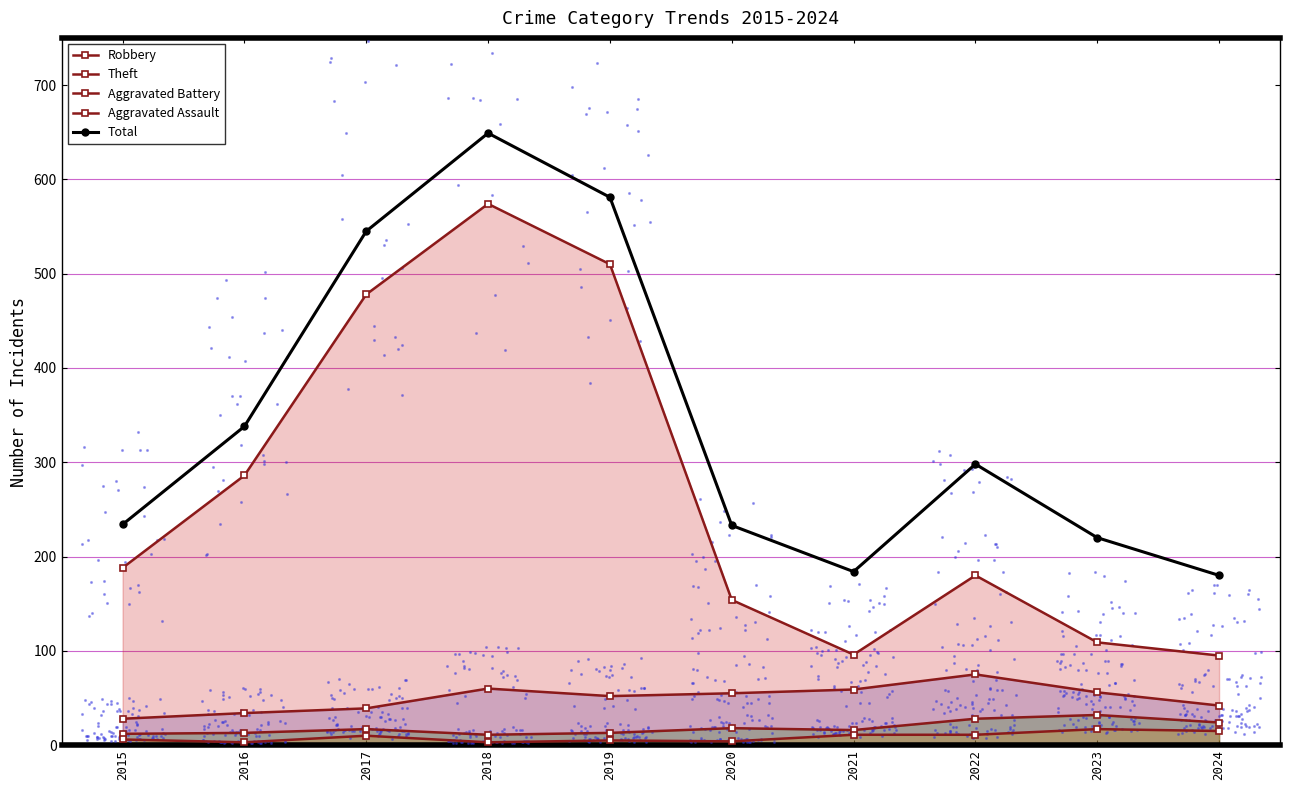

Which series has the largest Y range (max minus min)?

Theft